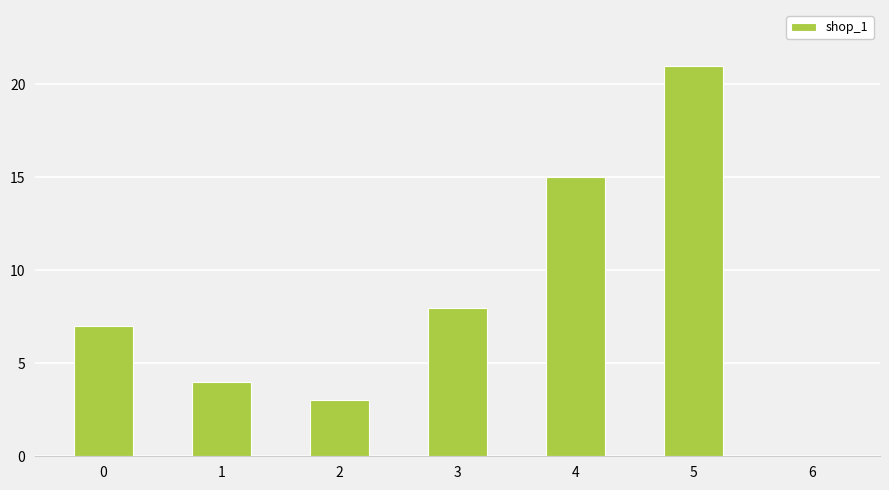

Is it true that the value at 2 is 3?

True